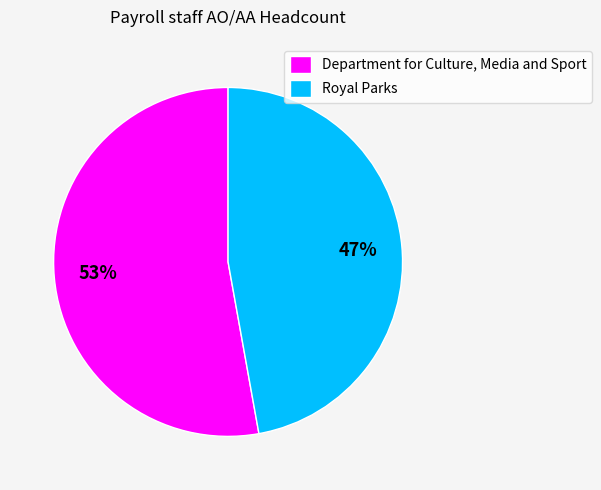

To the nearest percent, what is the difference between the largest and smallest slice percentages?

6%